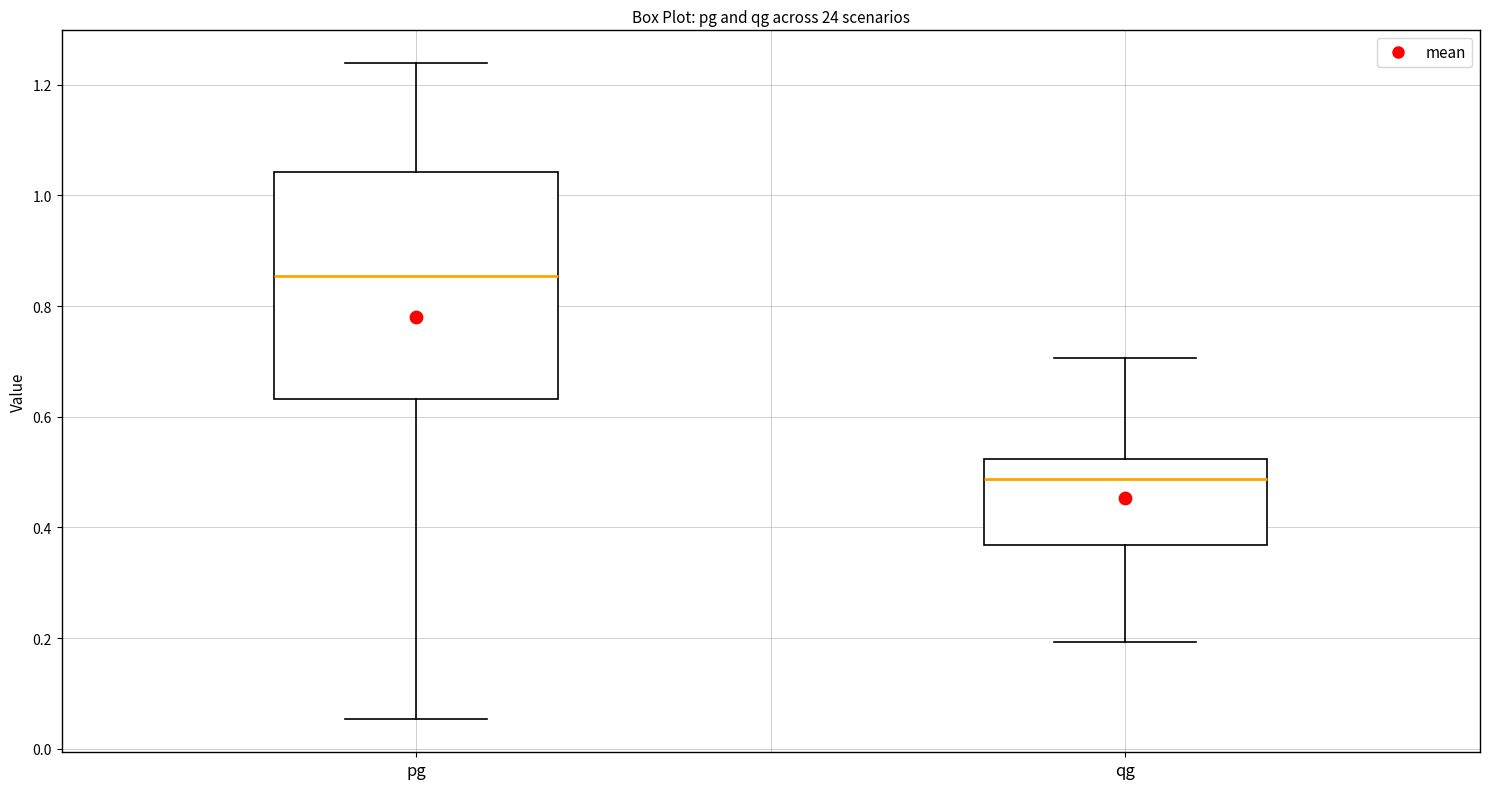

Which box has the lowest median line?

qg